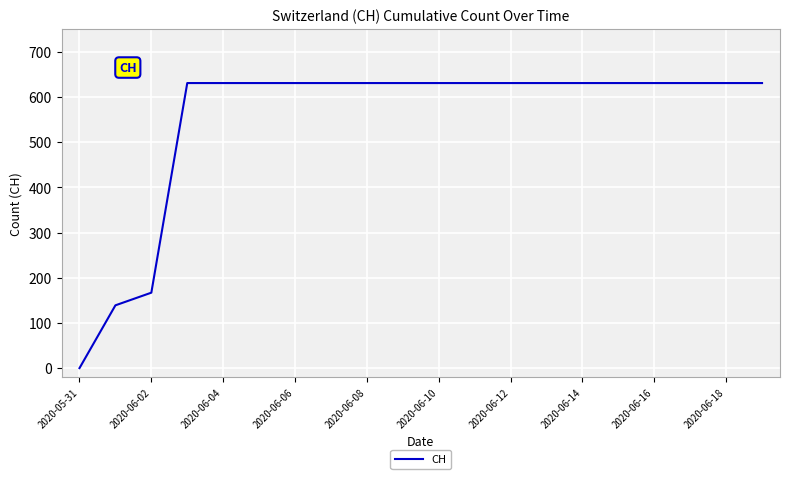

What is the greatest value displayed?

631